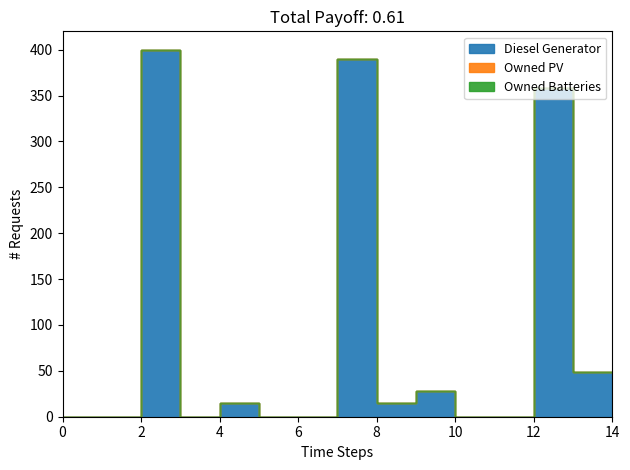

Where is the first local maximum for Diesel Generator?

3